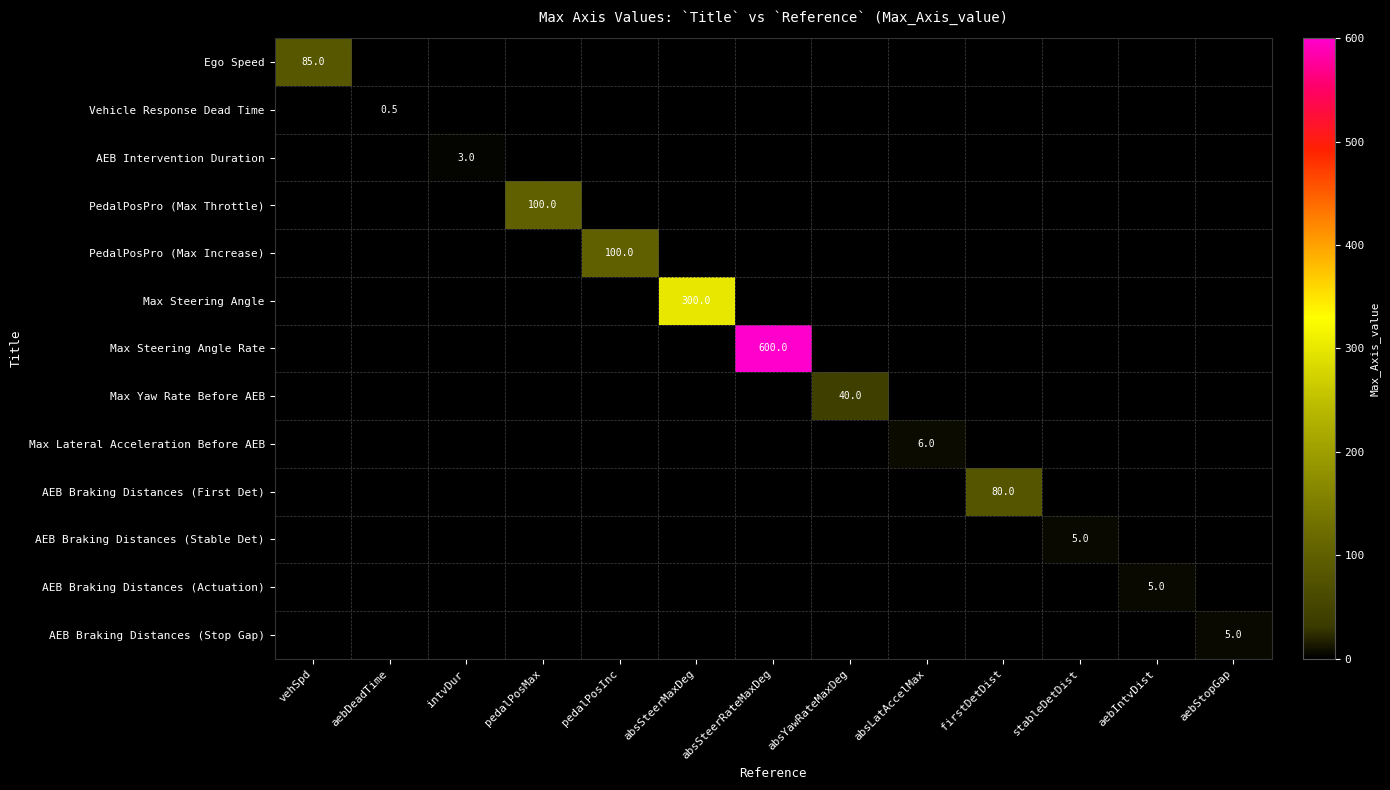

The AEB Intervention Duration series shows -2.0 at vehSpd. True or false?

False